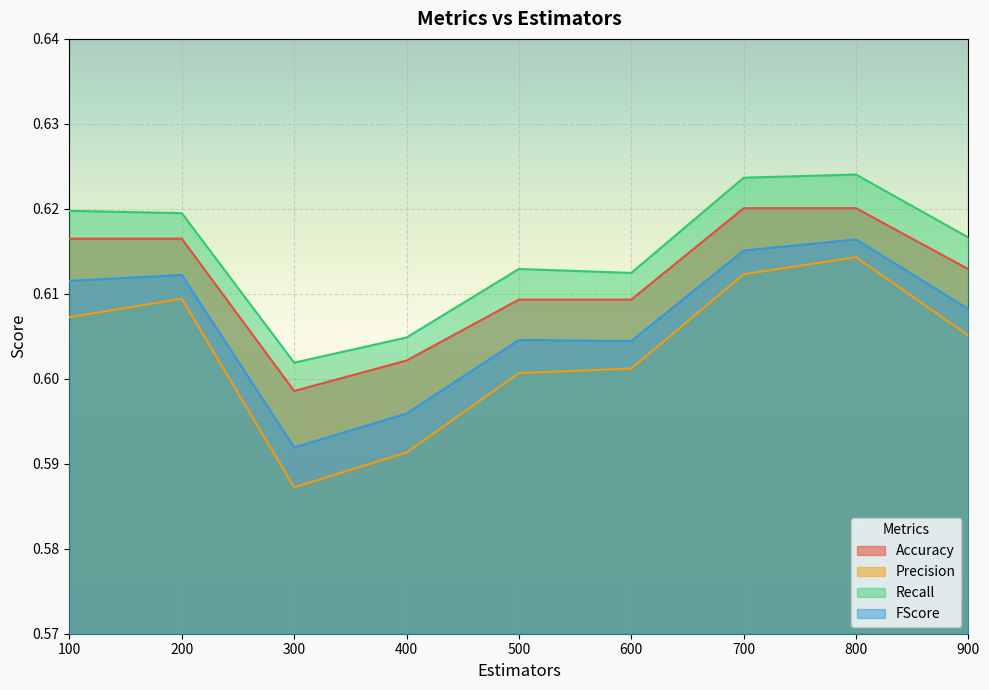

Reading left to right, list all the values displayed in this chart.

Accuracy: 0.6	0.6	0.6	0.6	0.6	0.6	0.6	0.6	0.6
Precision: 0.6	0.6	0.6	0.6	0.6	0.6	0.6	0.6	0.6
Recall: 0.6	0.6	0.6	0.6	0.6	0.6	0.6	0.6	0.6
FScore: 0.6	0.6	0.6	0.6	0.6	0.6	0.6	0.6	0.6